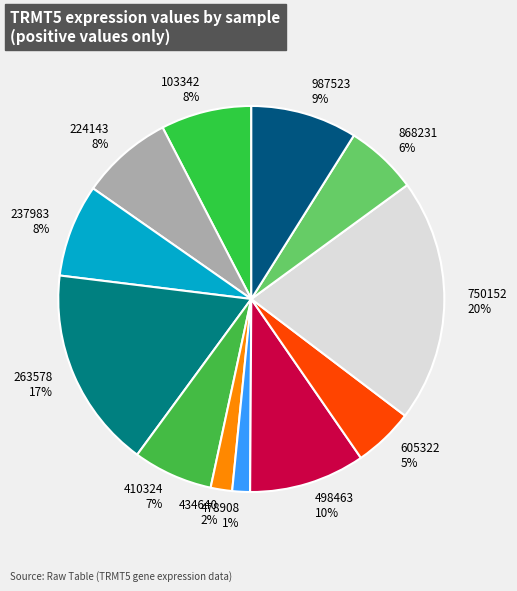

How many segments does this pie chart have?

12